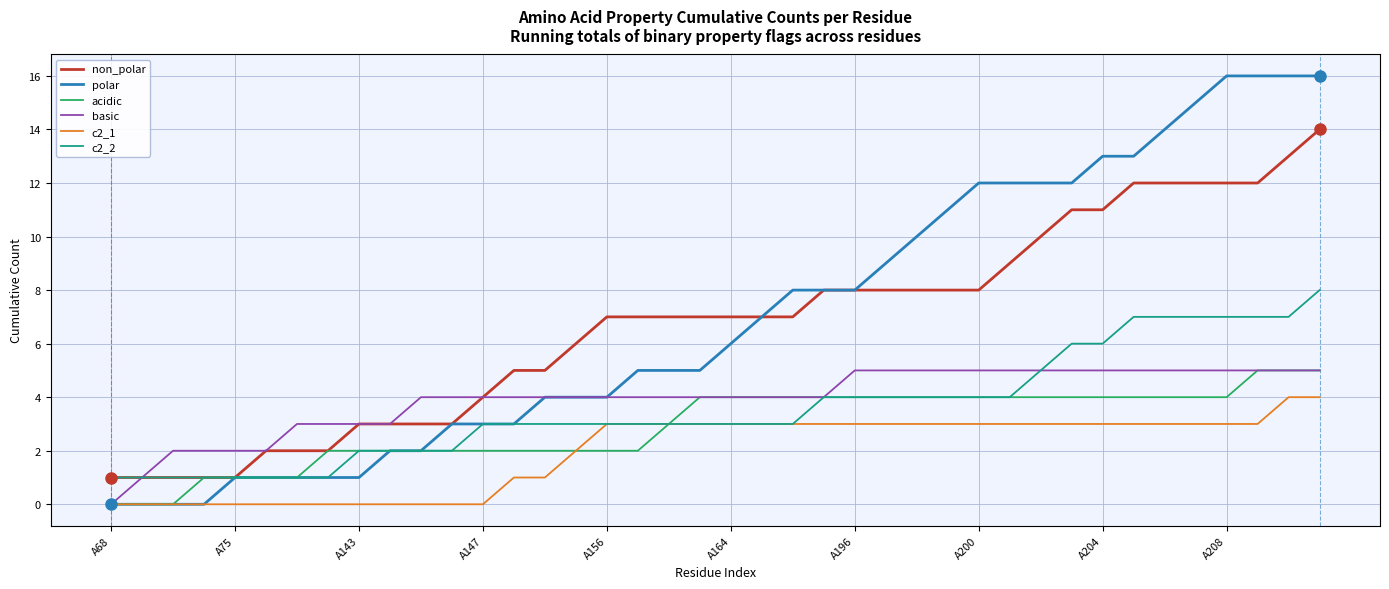

Which series has the widest spread of values?

polar